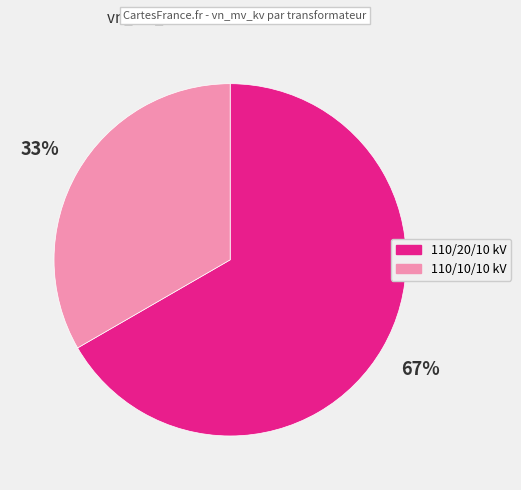

Is there any slice that represents more than half of the pie?

Yes